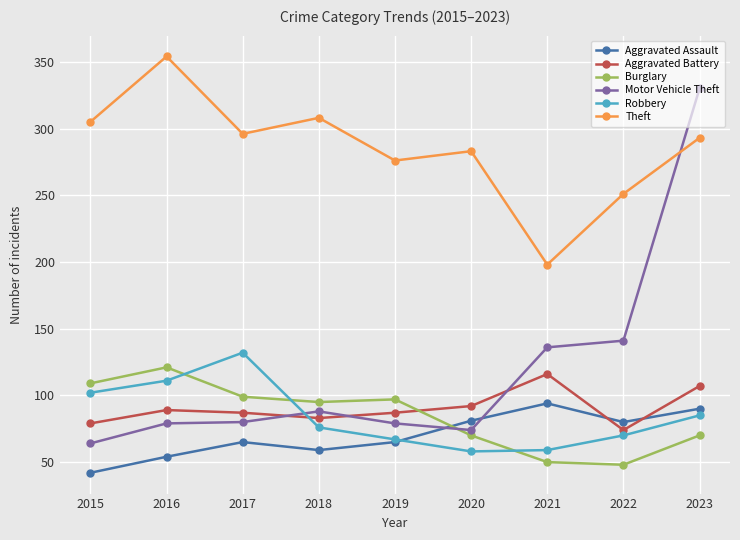

How many interior local valleys does the Aggravated Assault series have?

2